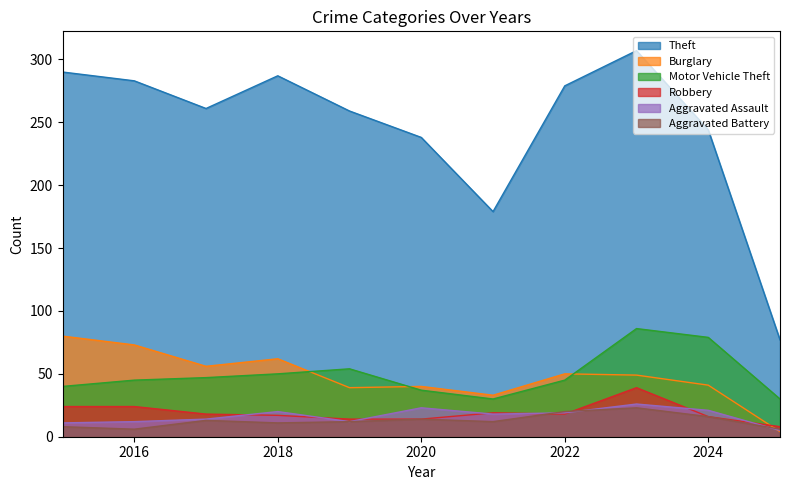

Reading left to right, list all the values displayed in this chart.

Theft: 290	283	261	287	259	238	179	279	307	244	77
Burglary: 80	73	56	62	39	40	33	50	49	41	4
Motor Vehicle Theft: 40	45	47	50	54	37	30	45	86	79	30
Robbery: 24	24	18	17	14	14	19	18	39	16	8
Aggravated Assault: 11	12	14	20	12	23	18	19	26	21	5
Aggravated Battery: 8	6	13	11	12	14	12	20	23	16	6